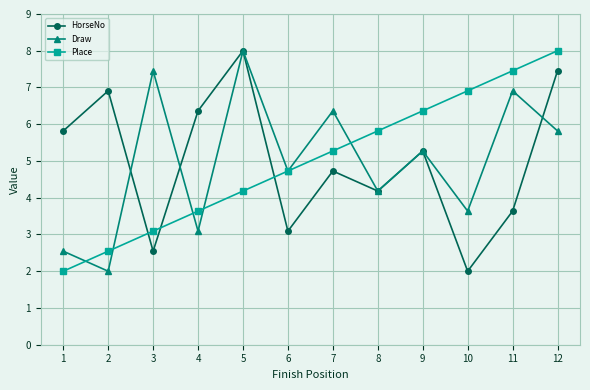

Between 2 and 6, which series saw the biggest shift?

HorseNo